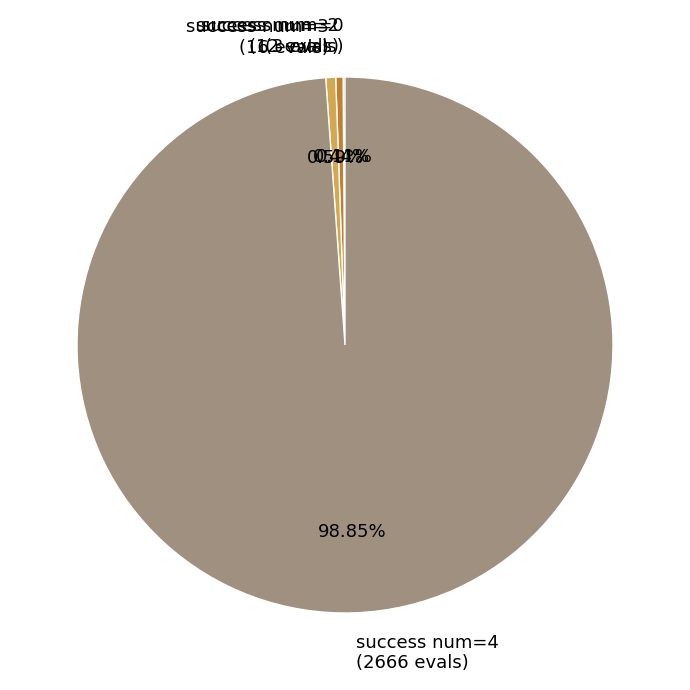

Does success num=4 (2666 evals) account for over 50% of the chart?

Yes